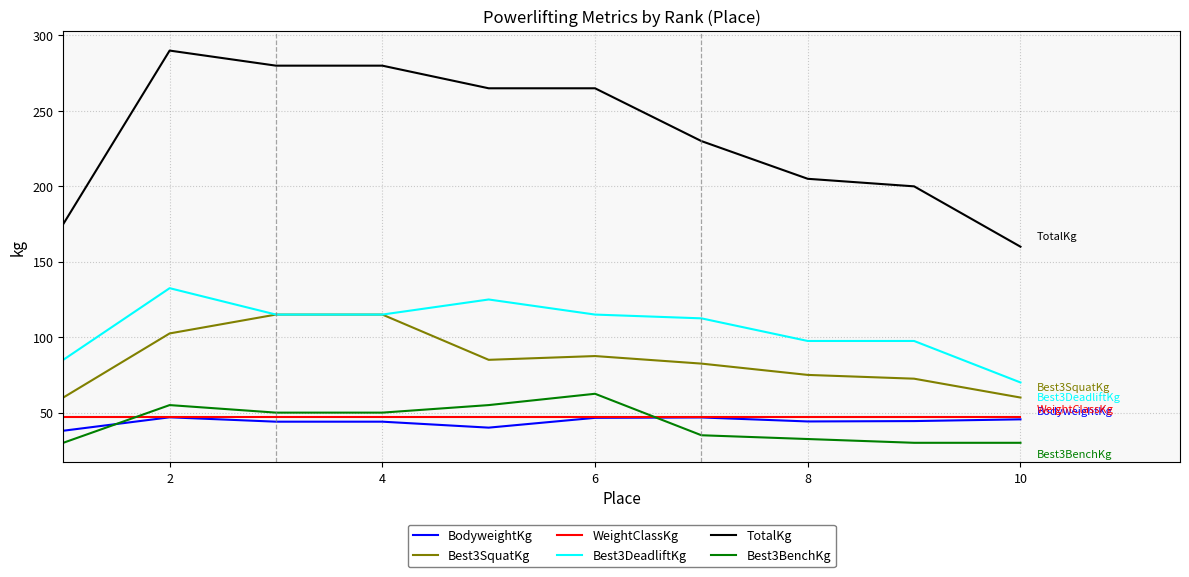

Which series has the largest total across all categories?

TotalKg